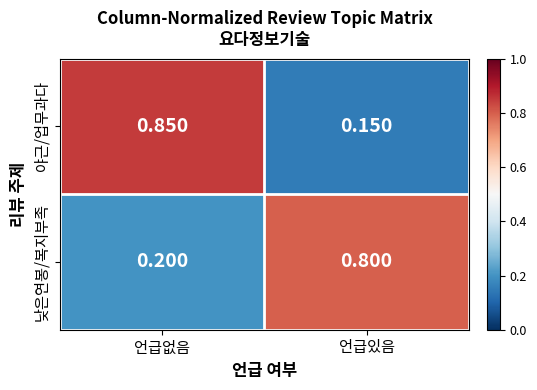

At which category does the chart reach its minimum across all series?

언급있음